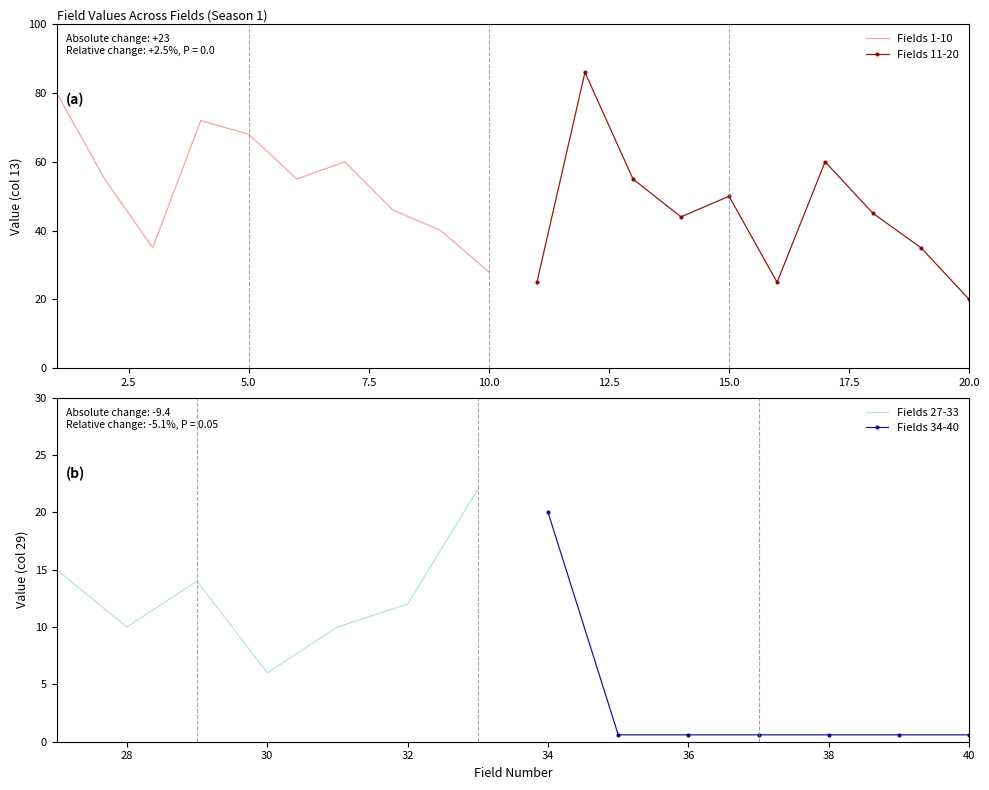

The value of Fields 1-10 at 5.0 is 34. True or false?

False